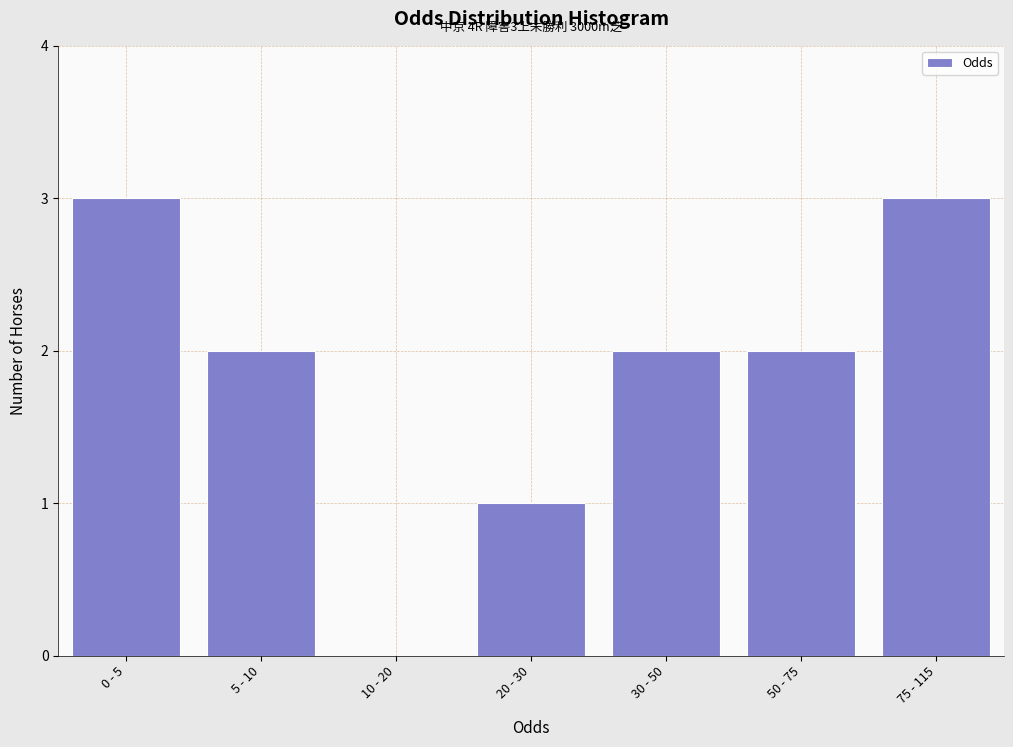

Reading left to right, extract all data points from this chart.

0 - 5=3	5 - 10=2	10 - 20=0	20 - 30=1	30 - 50=2	50 - 75=2	75 - 115=3